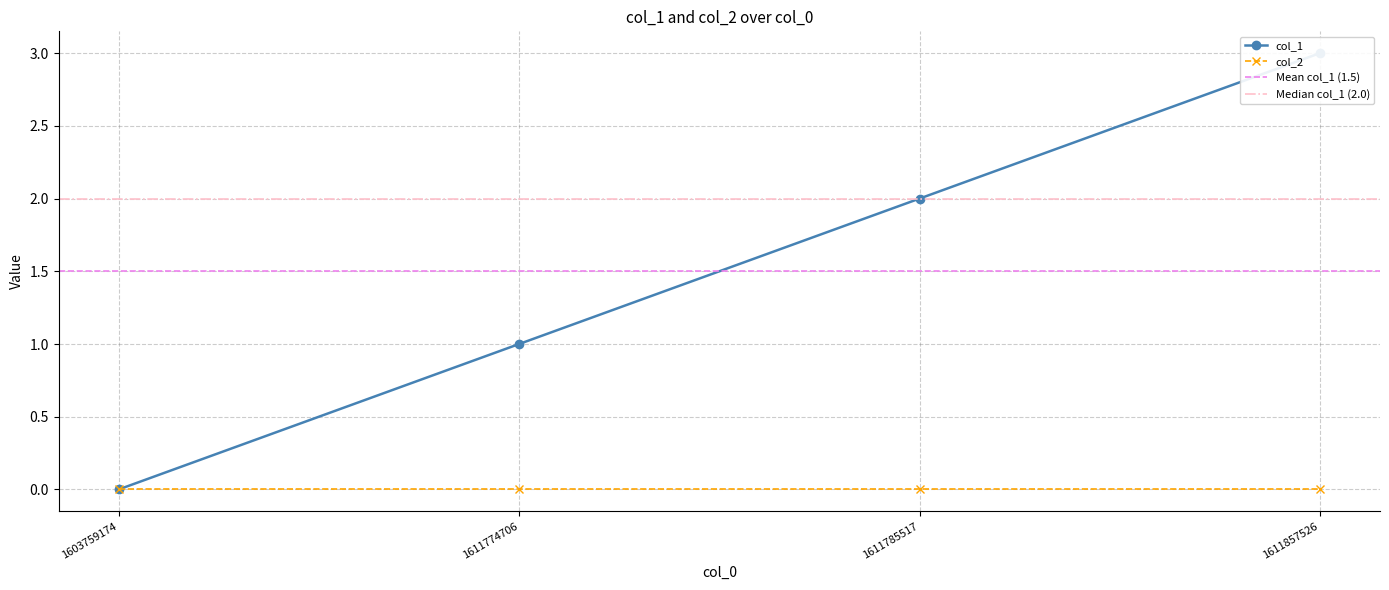

How many values are below 2?

2